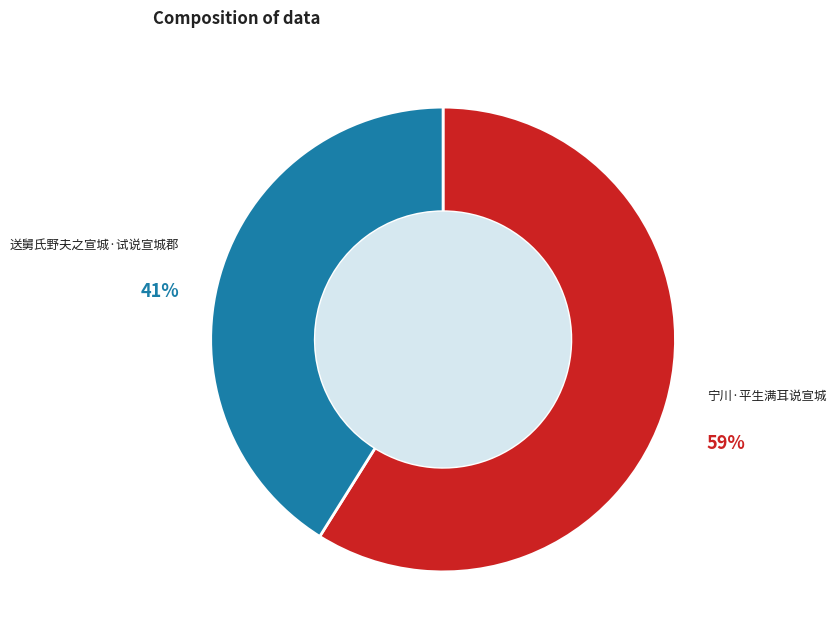

Which category accounts for the majority?

宁川·平生满耳说宣城